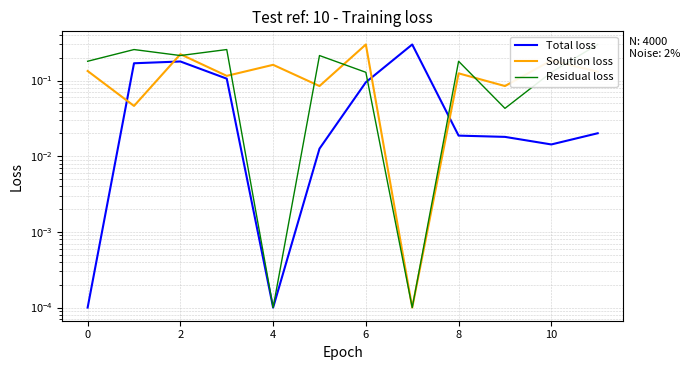

After their last crossing, which series has the higher values: Residual loss or Solution loss?

Residual loss